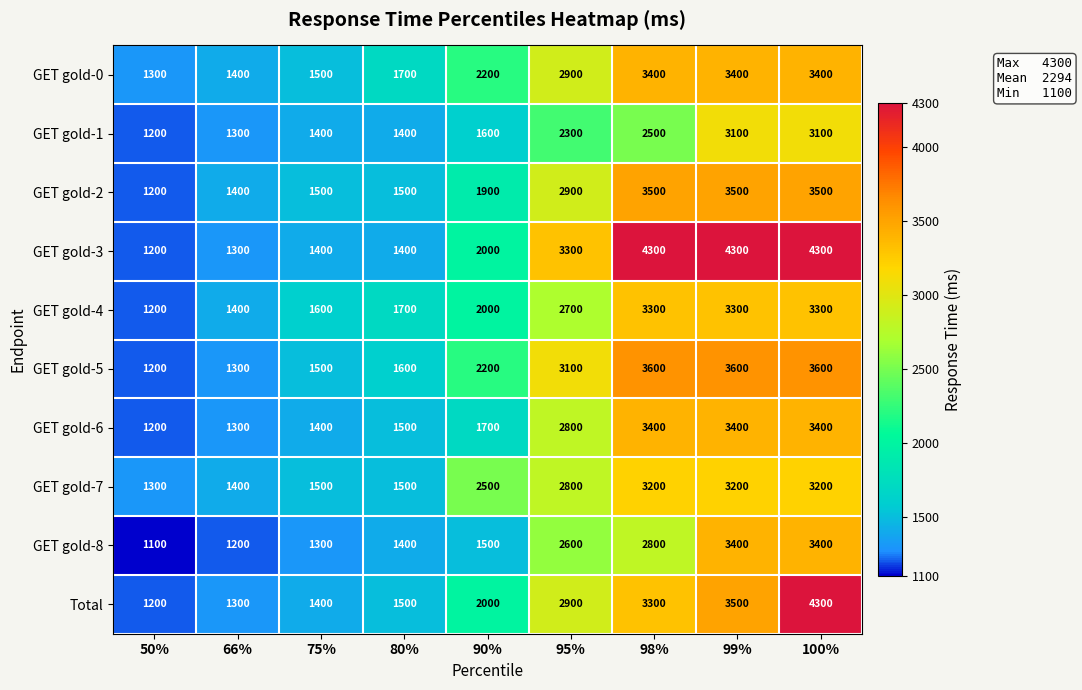

The value of GET gold-1 at 80% is 1400. True or false?

True